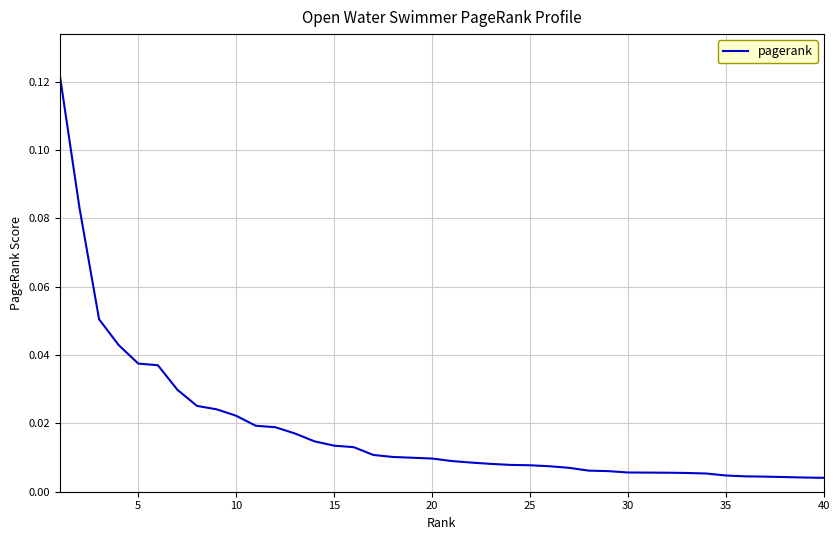

Does the chart have visible grid lines?

Yes